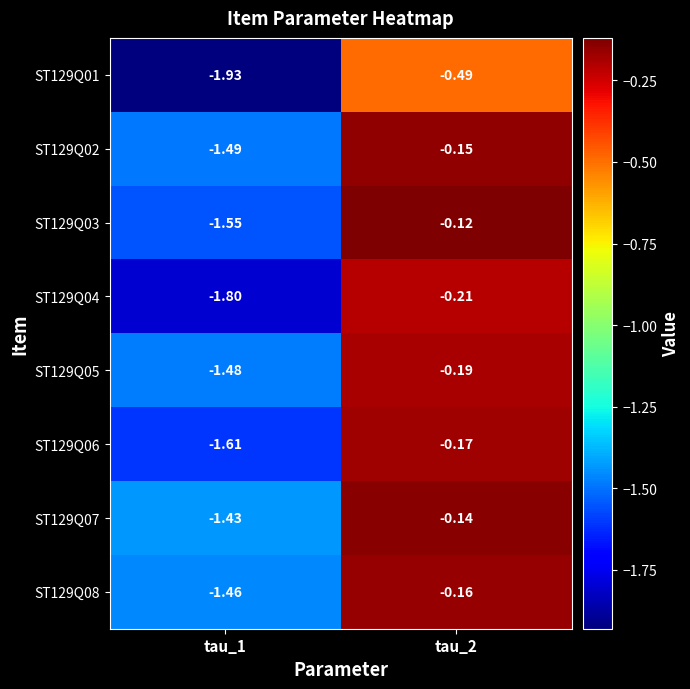

Is the value of ST129Q04 at tau_2 greater than the value of ST129Q02 at tau_2?

No